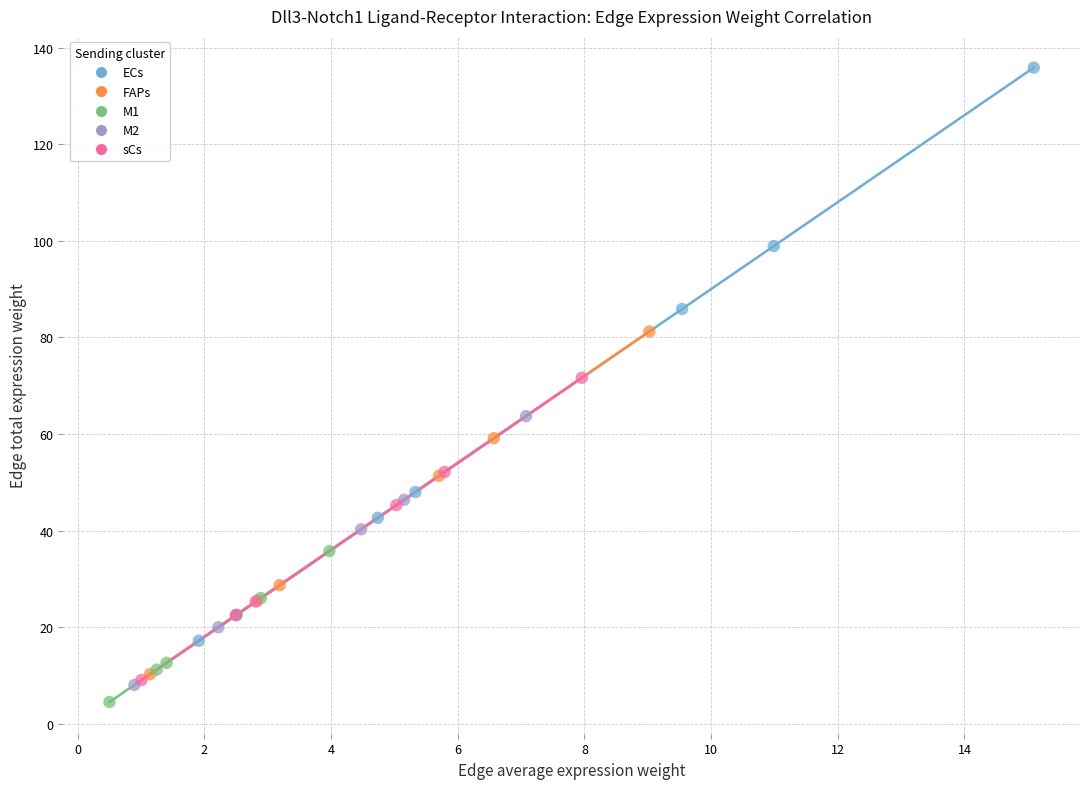

Which series contains the highest Y value?

ECs